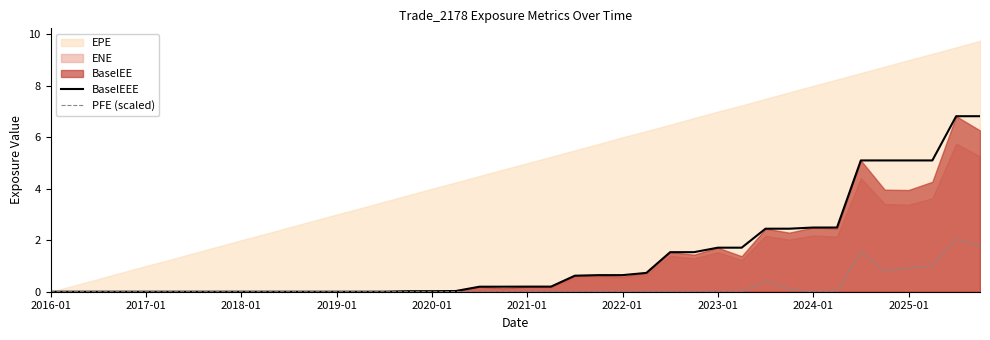

What is the difference between the maximum and second lowest values in the PFE (scaled) series?

2.0